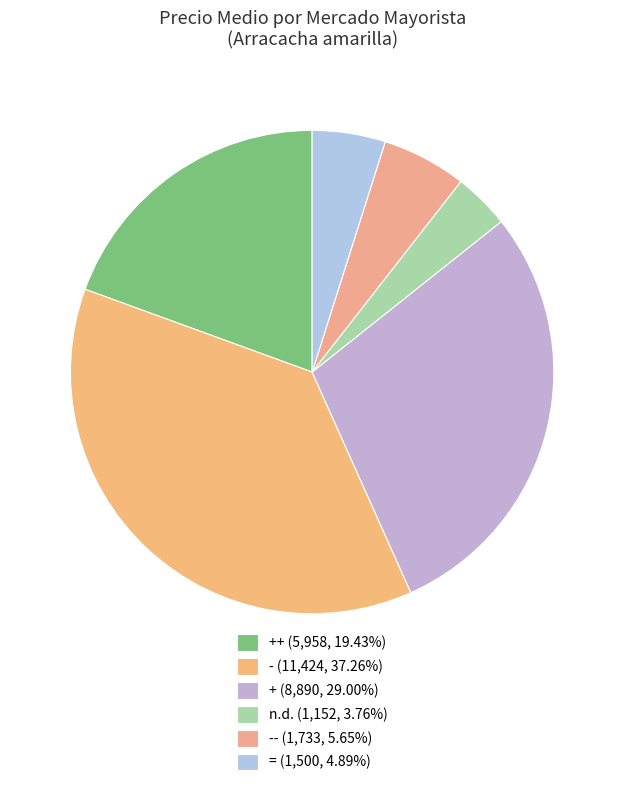

Count the number of slices in the pie.

6